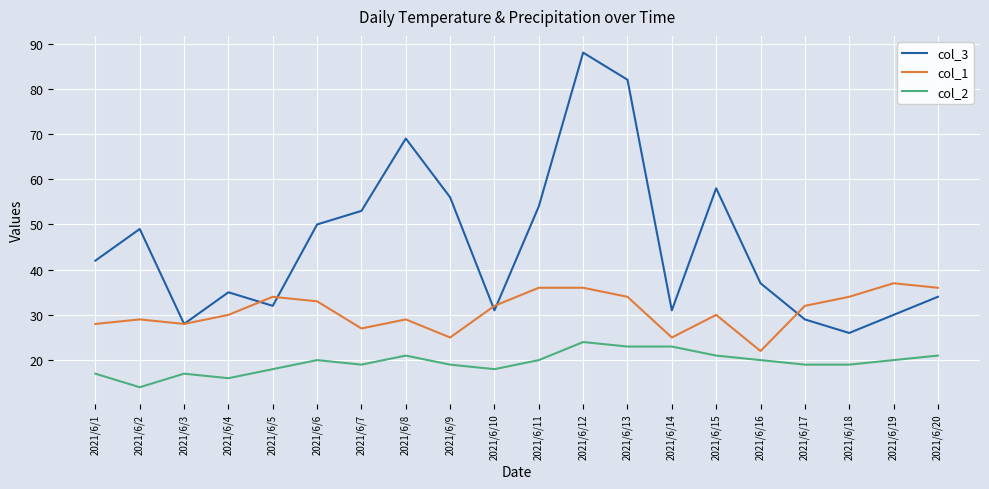

In col_3, how many points are lower than both neighbors (excluding endpoints)?

5